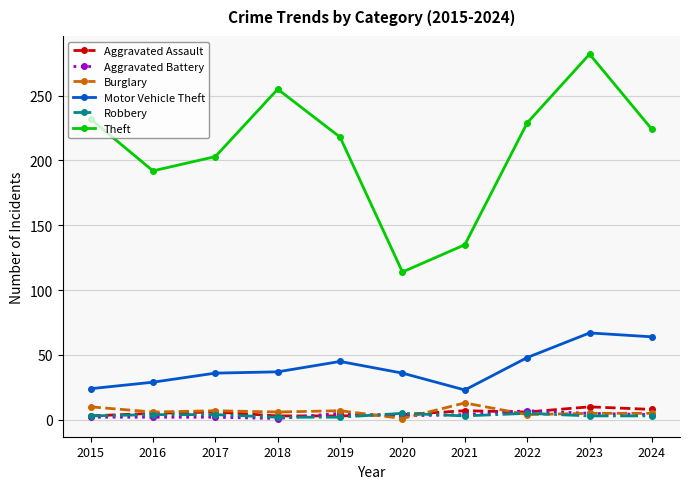

Is it true that Burglary equals 4 at 2022?

True